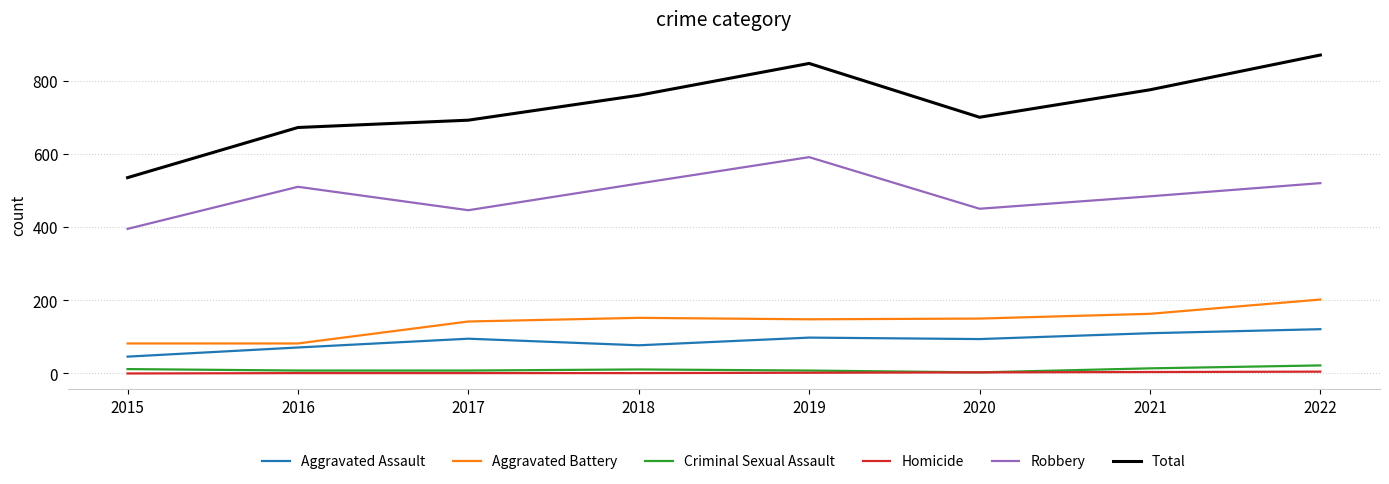

What is the sum of all Robbery values?

3915